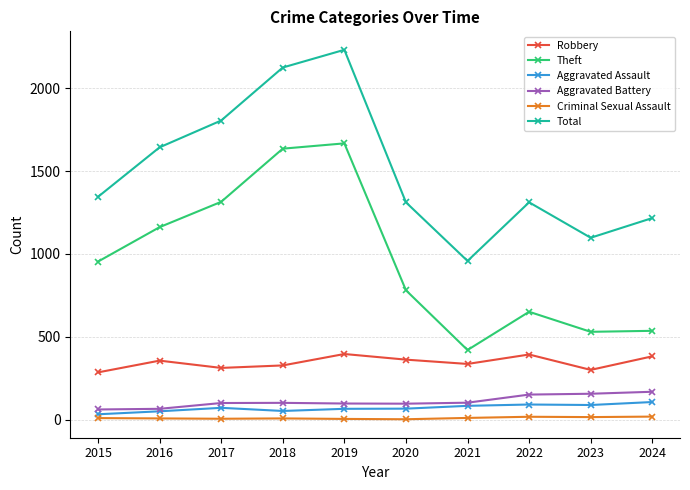

How many categories are shown in the chart?

10